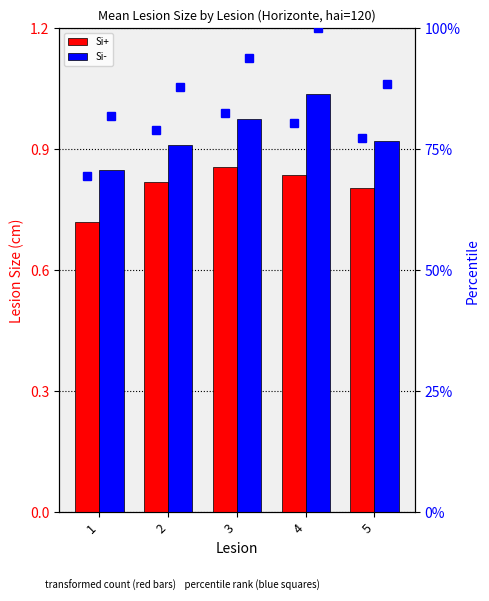

The Si- series shows 0.4 at 4. True or false?

False